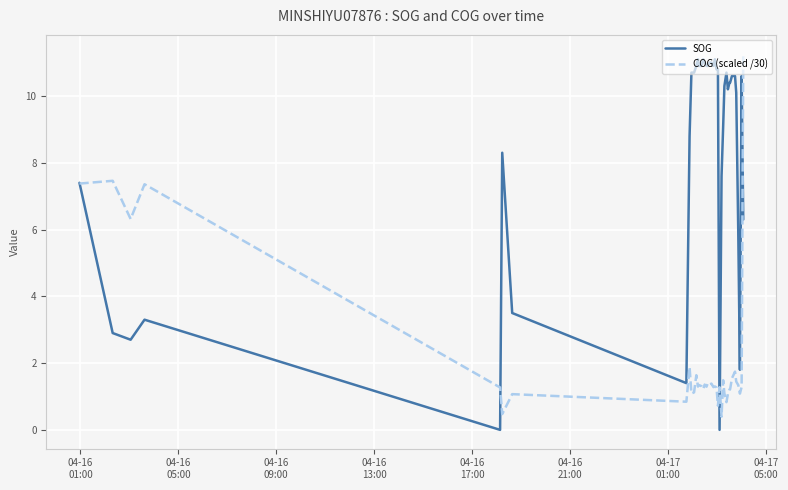

List the series in order of their overall mean, lowest first.

COG (scaled /30), SOG